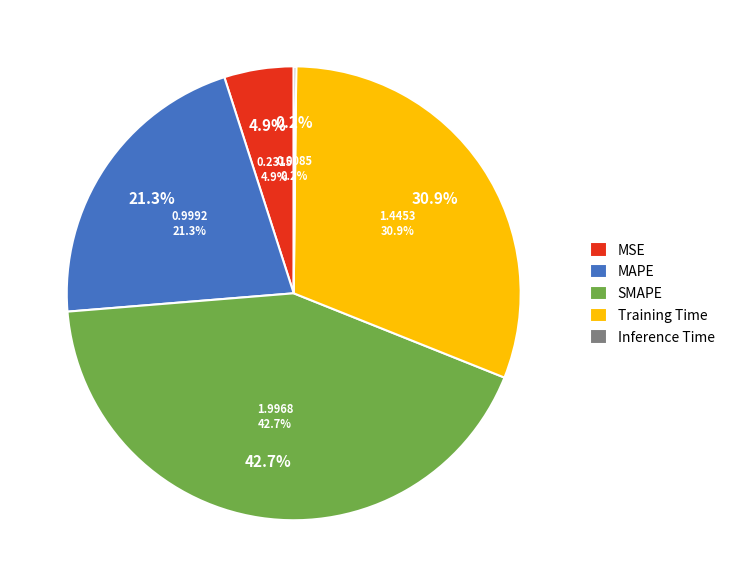

What is the change in value from MAPE to Inference Time?

-1.0